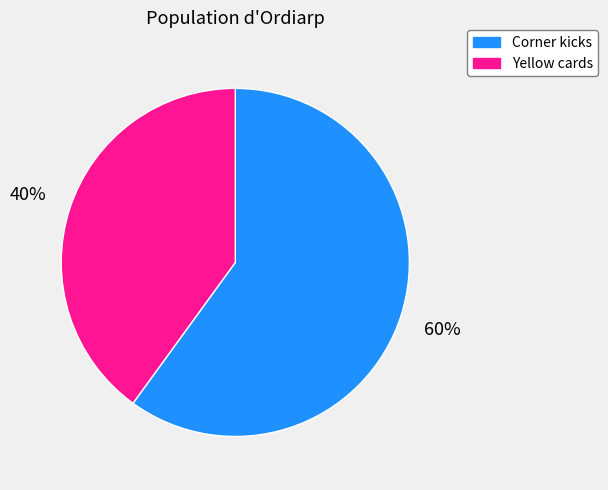

Count the number of slices in the pie.

2